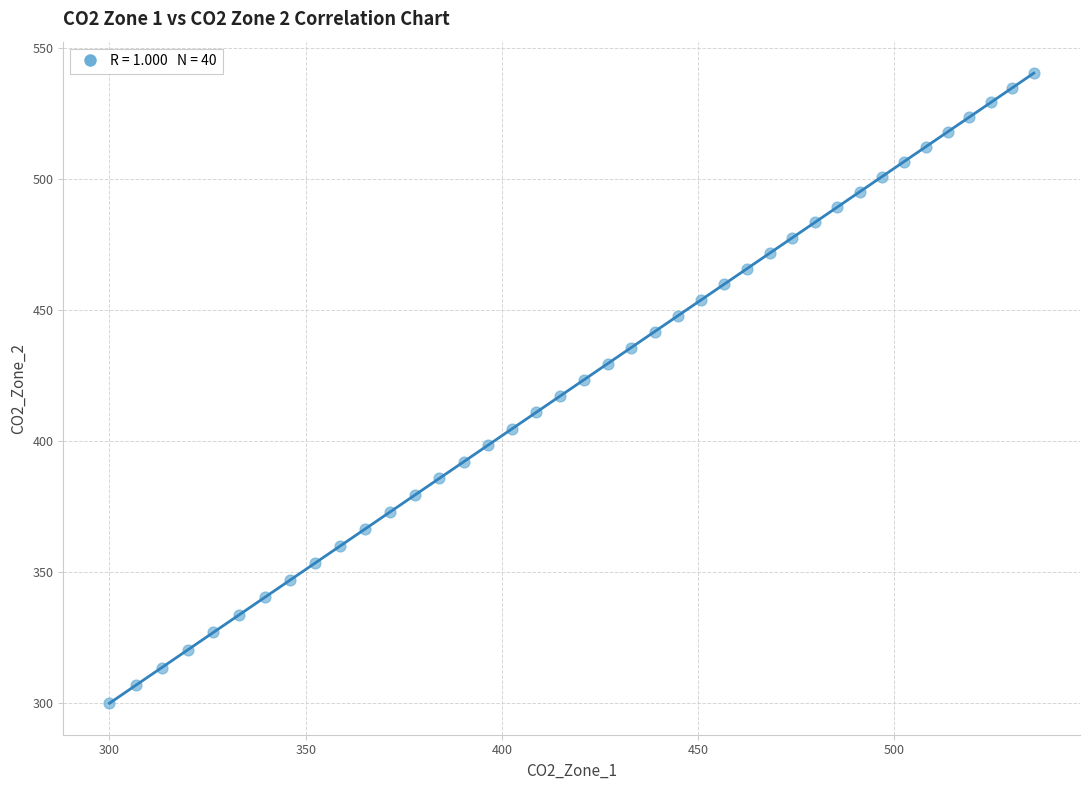

What is the range of X values (max minus min)?

235.5